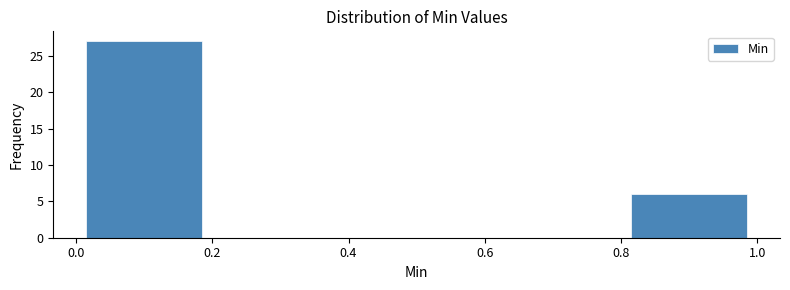

What is the height of the bar covering 0.8 to 1.0 on the x-axis? The values are not printed on the chart, so give them approximately, as read against the axis.

6